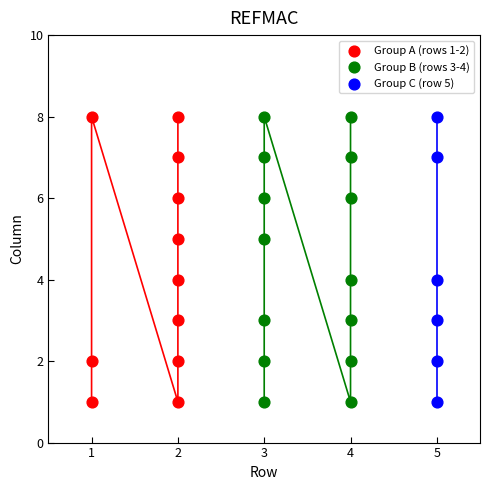

What are all the series names shown in the legend?

Group A (rows 1-2), Group B (rows 3-4), Group C (row 5)